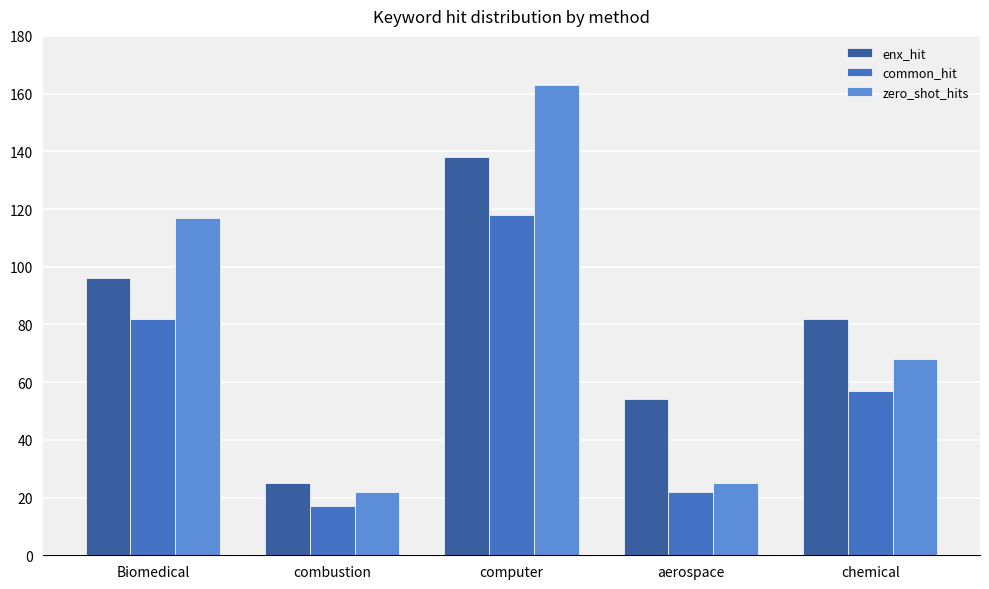

Which category has the highest value across all series?

computer